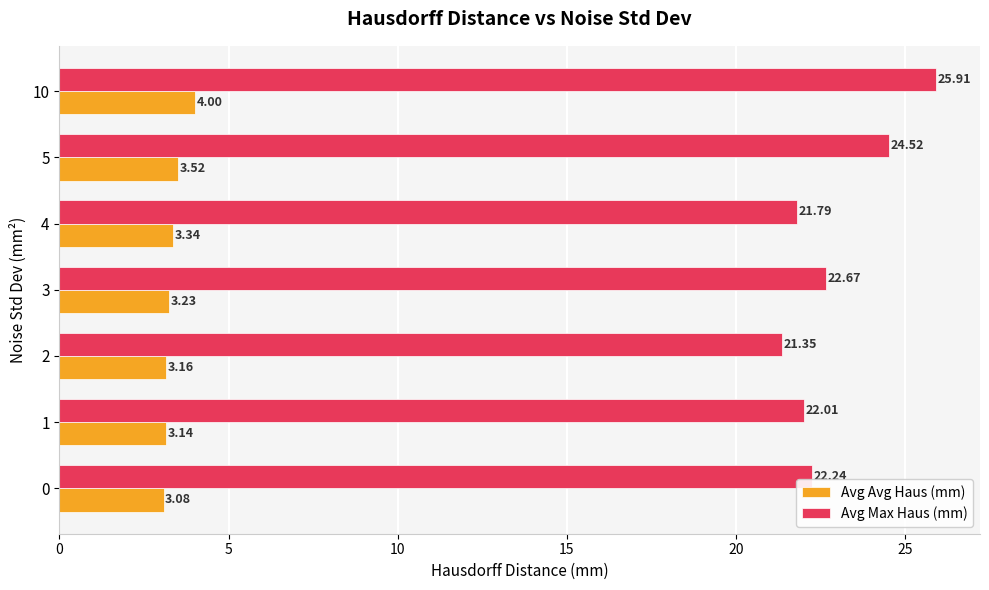

Rank the categories by Avg Avg Haus (mm) value from highest to lowest.

10, 5, 4, 3, 2, 1, 0